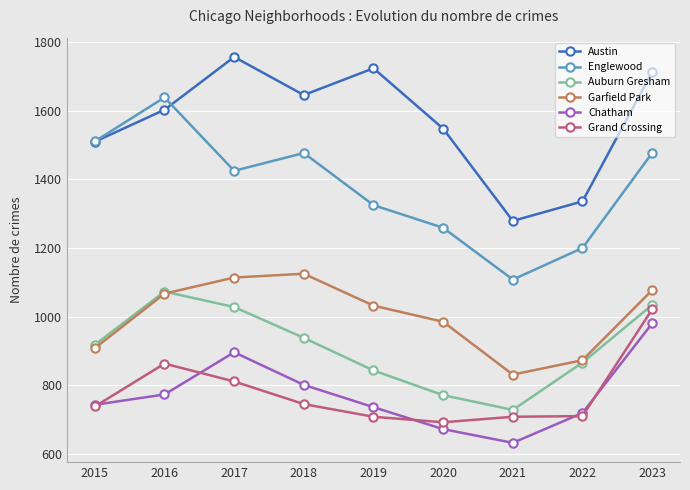

Is it true that Austin equals 1757 at 2017?

True